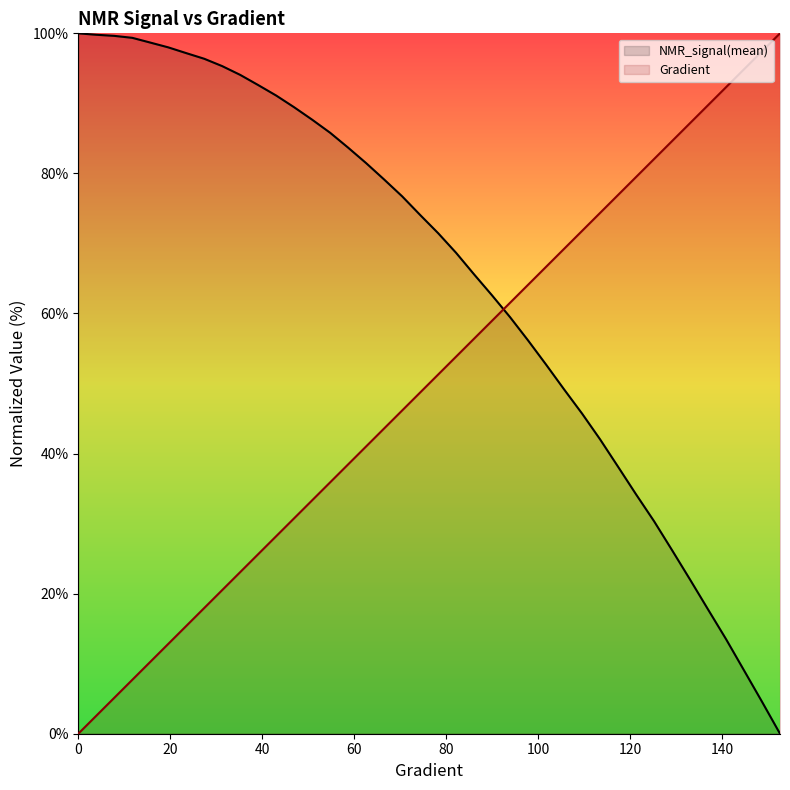

Reading left to right, transcribe all the data shown in this chart.

Gradient: 0=0.0	3.9138943248532287=2.6	7.8277886497064575=5.1	11.741682974559687=7.7	15.655577299412915=10.3	19.569471624266143=12.8	23.48336594911937=15.4	27.3972602739726=17.9	31.311154598825826=20.5	35.225048923679054=23.1	39.138943248532286=25.6	43.05283757338552=28.2	46.96673189823875=30.8	50.88062622309198=33.3	54.79452054794521=35.9	58.70841487279844=38.5	62.622309197651674=41.0	66.5362035225049=43.6	70.45009784735814=46.2	74.36399217221137=48.7	78.2778864970646=51.3	82.19178082191783=53.8	86.10567514677106=56.4	90.0195694716243=59.0	93.93346379647753=61.5	97.84735812133076=64.1	101.76125244618399=66.7	105.67514677103722=69.2	109.58904109589045=71.8	113.50293542074368=74.4	117.41682974559691=76.9	121.33072407045015=79.5	125.24461839530338=82.1	129.1585127201566=84.6	133.07240704500984=87.2	136.98630136986307=89.7	140.9001956947163=92.3	144.81409001956953=94.9	148.72798434442277=97.4	152.641878669276=100.0
NMR_signal(mean): 0=100.0	3.9138943248532287=99.8	7.8277886497064575=99.6	11.741682974559687=99.4	15.655577299412915=98.7	19.569471624266143=98.0	23.48336594911937=97.2	27.3972602739726=96.4	31.311154598825826=95.3	35.225048923679054=94.1	39.138943248532286=92.6	43.05283757338552=91.1	46.96673189823875=89.4	50.88062622309198=87.7	54.79452054794521=85.8	58.70841487279844=83.7	62.622309197651674=81.5	66.5362035225049=79.1	70.45009784735814=76.7	74.36399217221137=74.1	78.2778864970646=71.5	82.19178082191783=68.7	86.10567514677106=65.6	90.0195694716243=62.6	93.93346379647753=59.5	97.84735812133076=56.1	101.76125244618399=52.7	105.67514677103722=49.2	109.58904109589045=45.7	113.50293542074368=42.0	117.41682974559691=38.1	121.33072407045015=34.2	125.24461839530338=30.3	129.1585127201566=26.2	133.07240704500984=22.0	136.98630136986307=17.7	140.9001956947163=13.5	144.81409001956953=9.0	148.72798434442277=4.6	152.641878669276=0.0